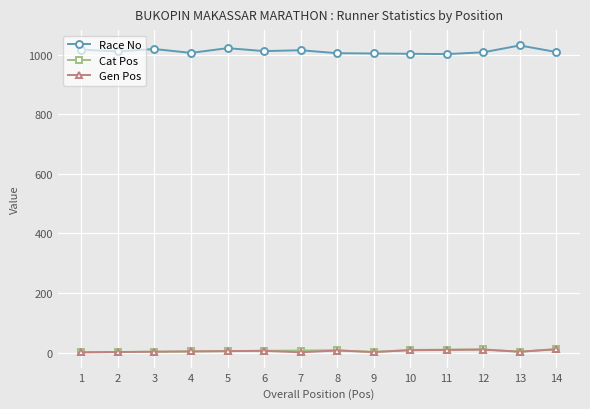

Is the value of Race No at 8 greater than the value of Cat Pos at 11?

Yes